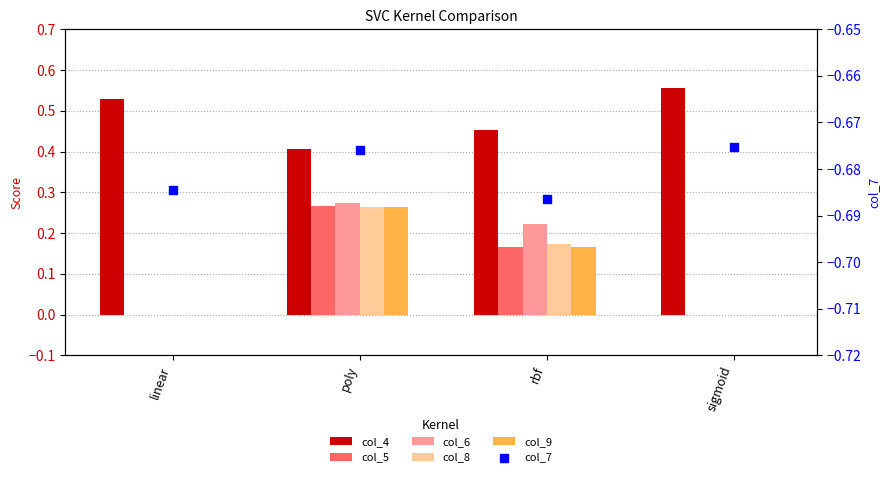

Which series has the widest spread of Y values?

col_6